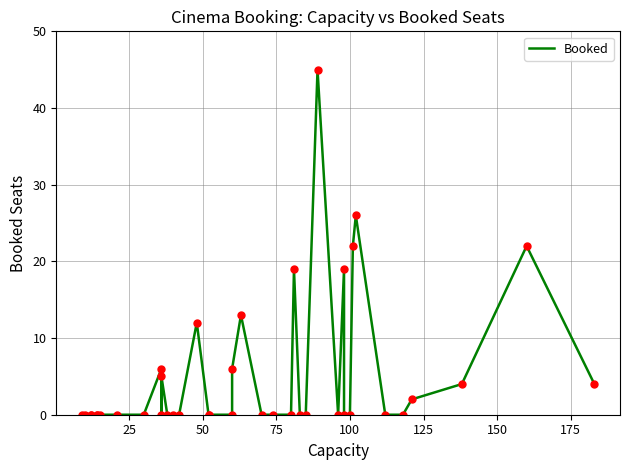

What is the maximum value shown in the chart?

45